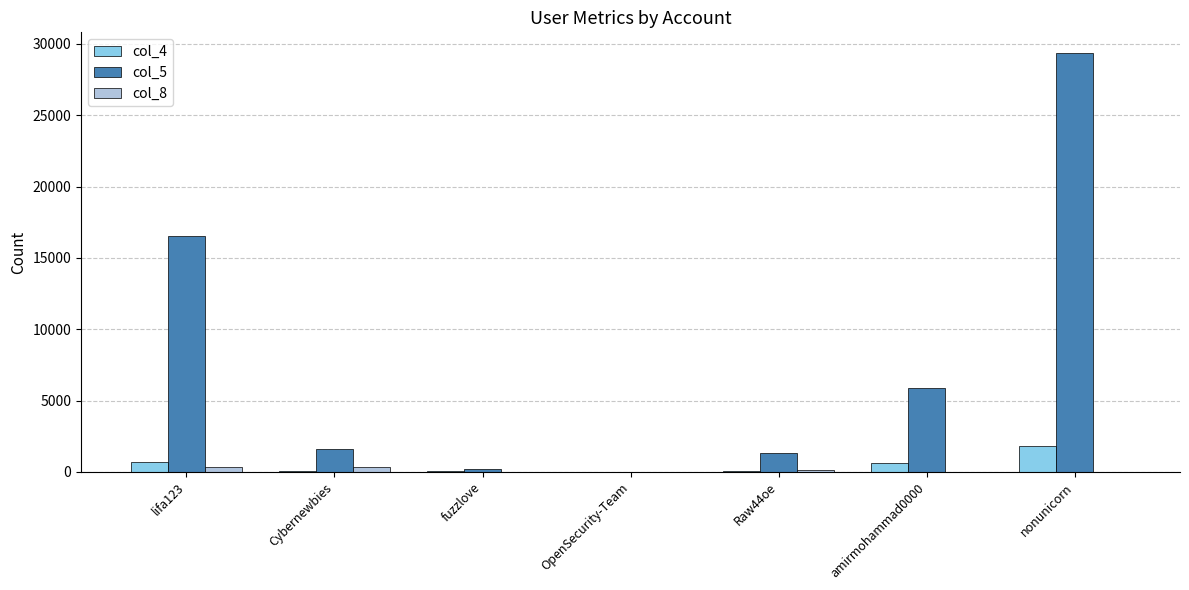

Which category has the highest value in the col_4 series?

nonunicorn